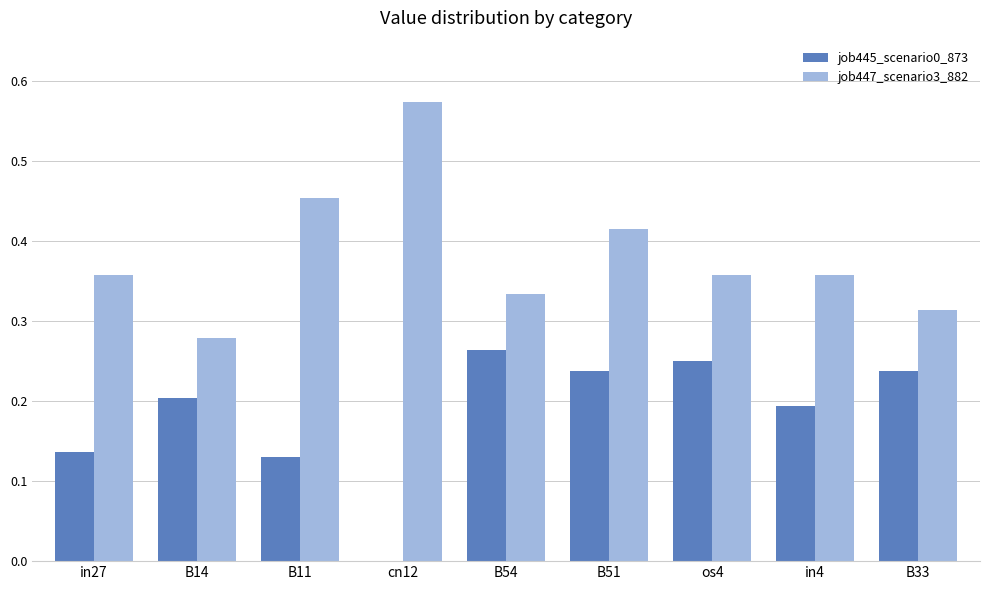

What is the sum of all job445_scenario0_873 values?

1.7